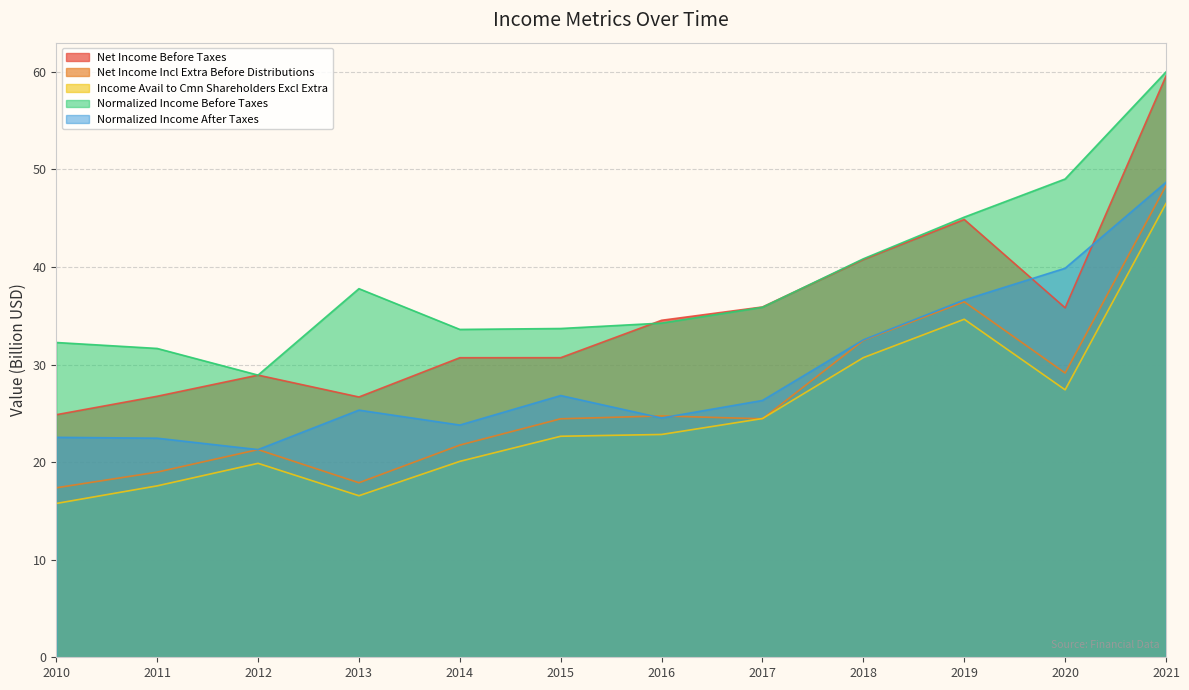

How many series are shown in this chart?

5